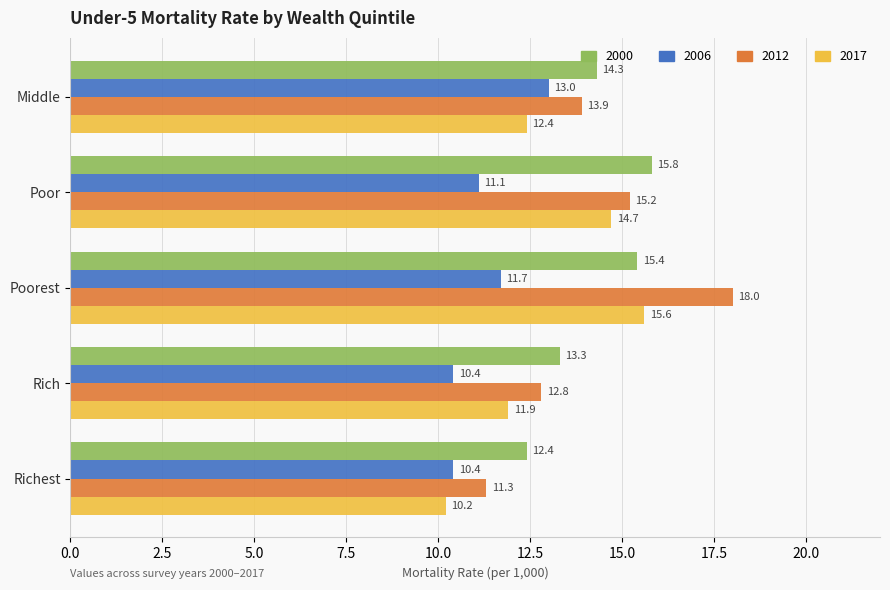

Read the 2017 value at Rich.

11.9